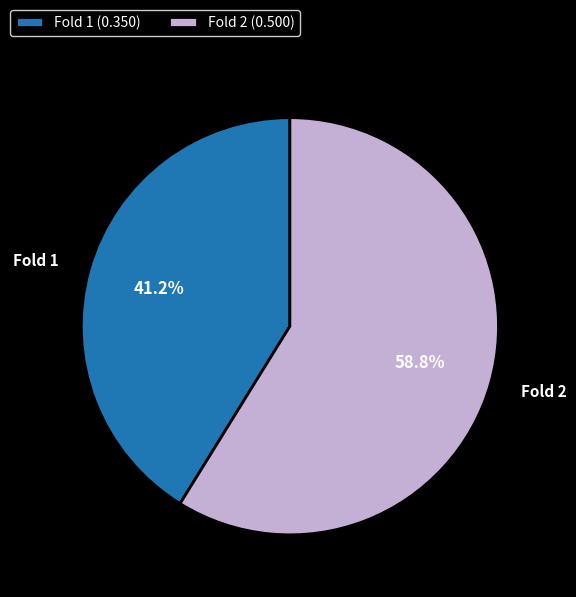

To the nearest percent, what is the average slice percentage?

50%